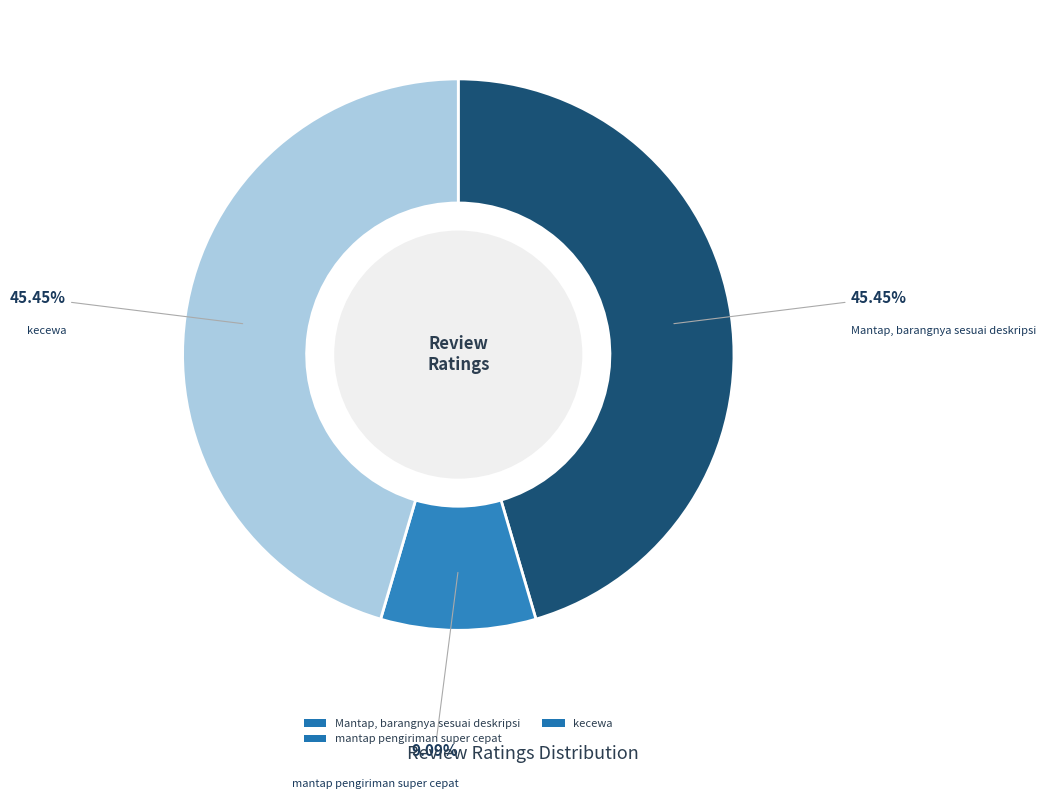

Is it true that Mantap, barangnya sesuai deskripsi is 34% of the pie?

False